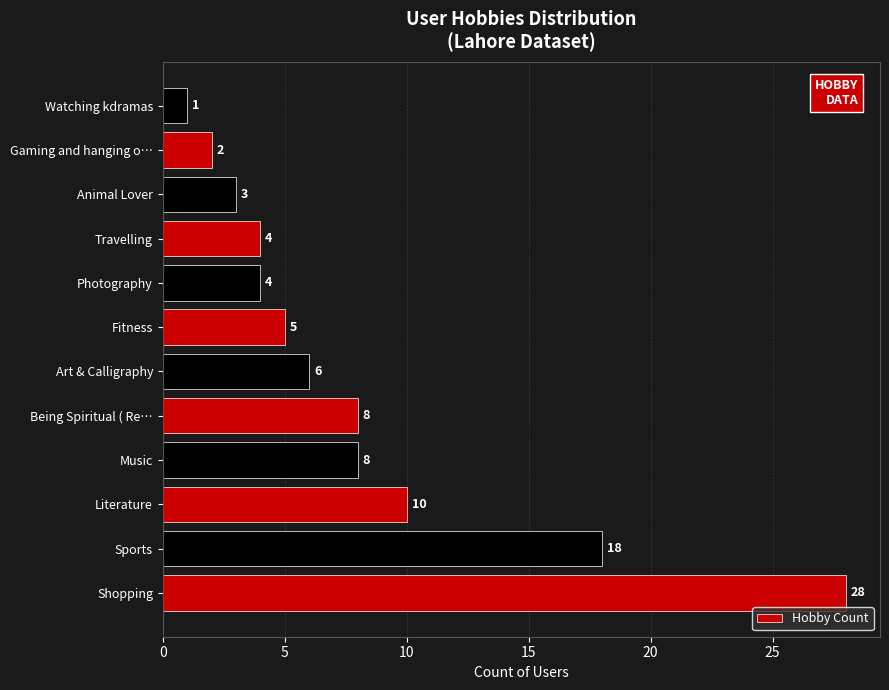

What is the ratio of the value at Literature to the value at Gaming and hanging o…?

5.0